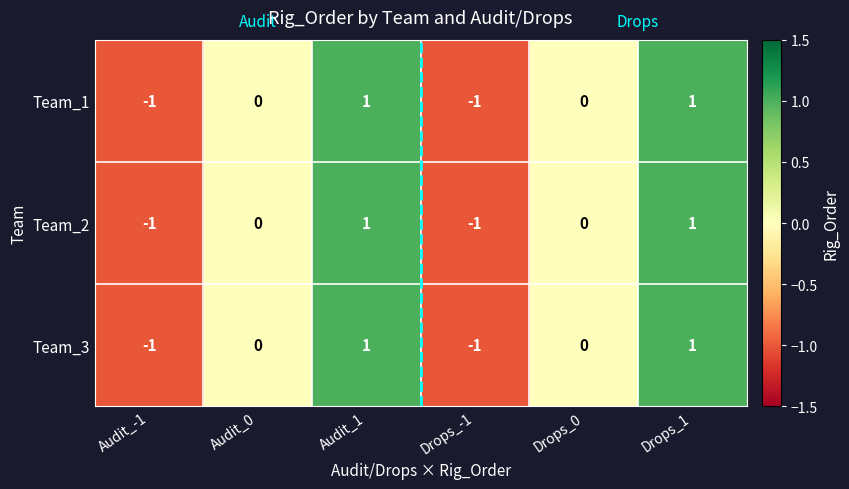

How many series are shown in this chart?

3